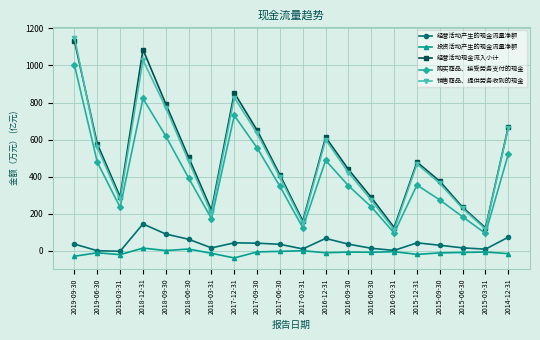

What is the highest value of the 经营活动产生的现金流量净额 series?

144.0